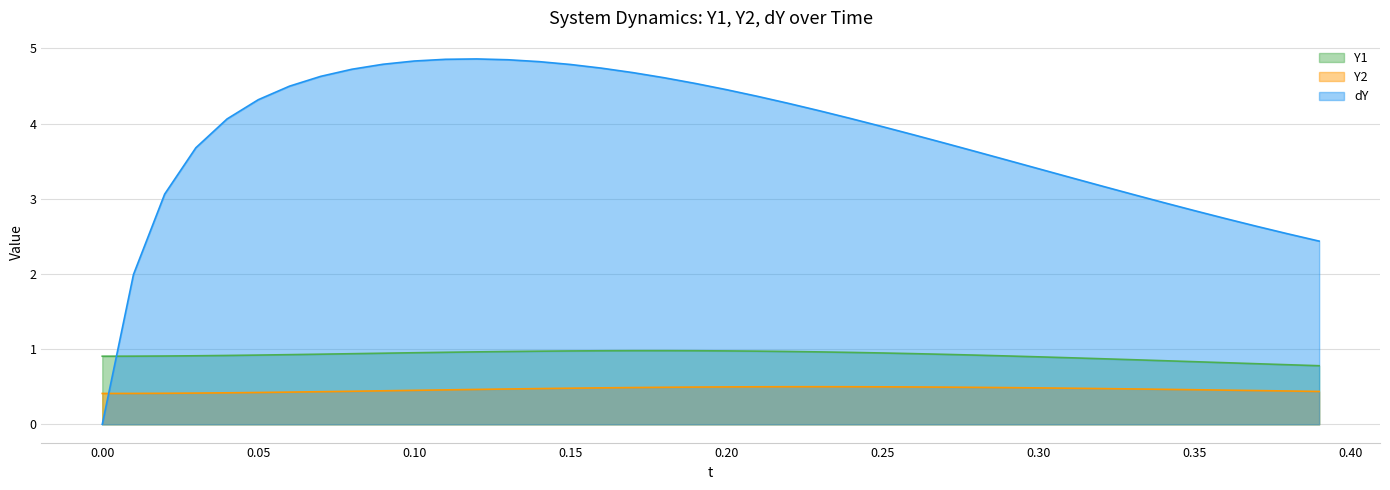

True or false: dY and Y1 cross at least once.

True